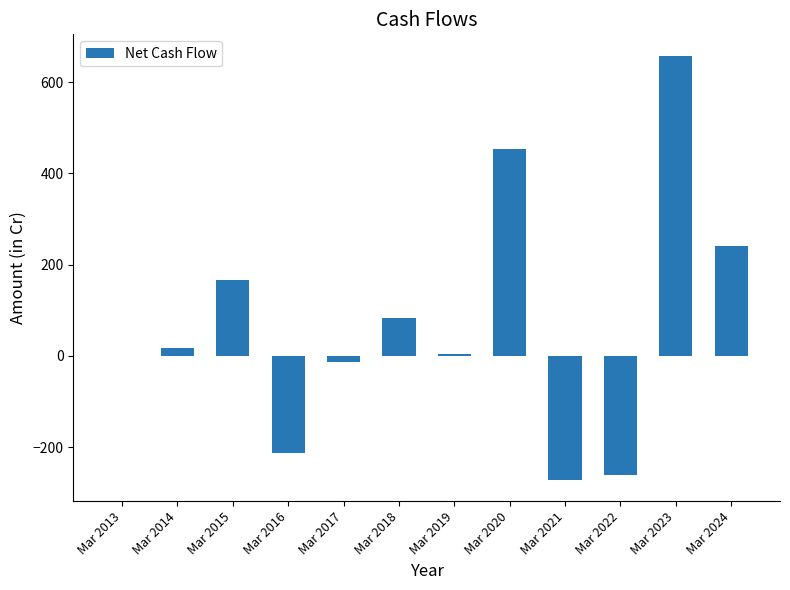

Count the number of data series in this chart.

1